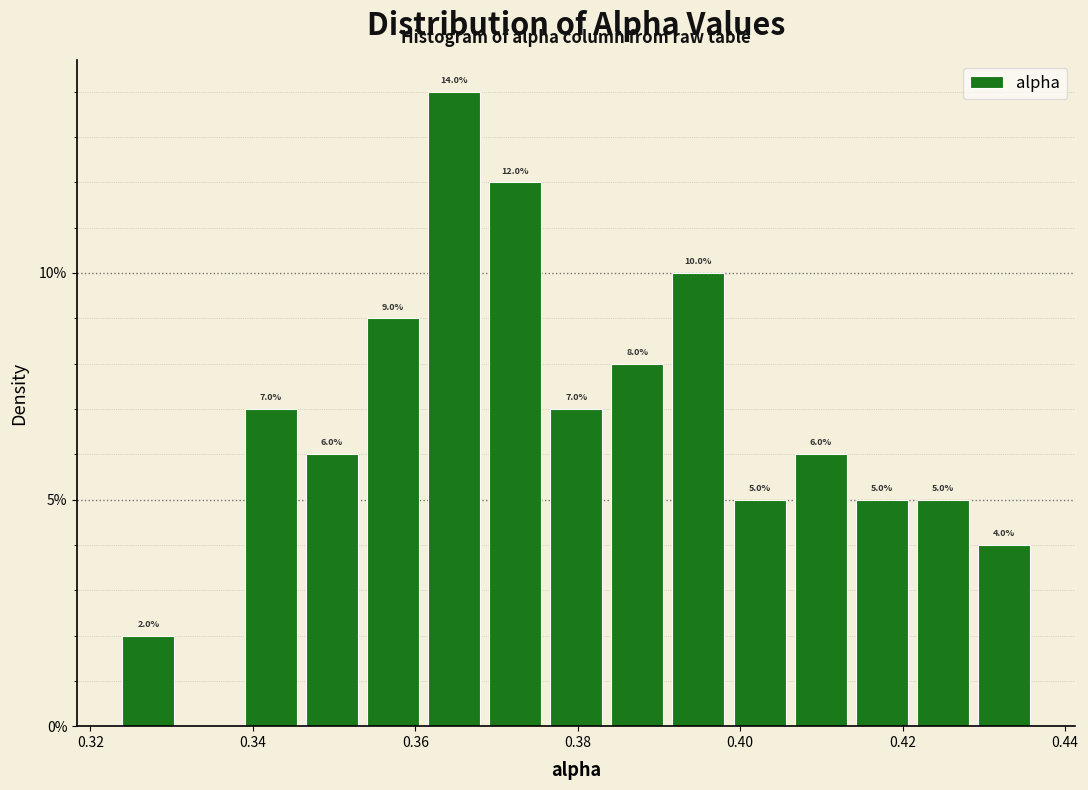

Read against the x-axis, roughly where is the centre of the tallest bar?

0.364